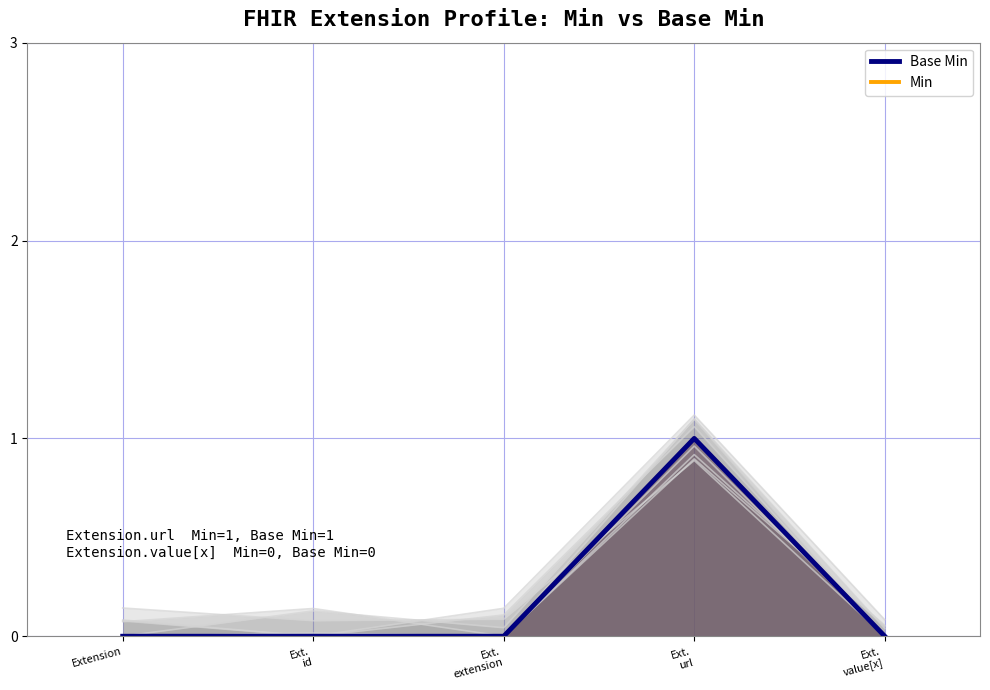

True or false: Base Min has a value of 0 at Ext. value[x].

True